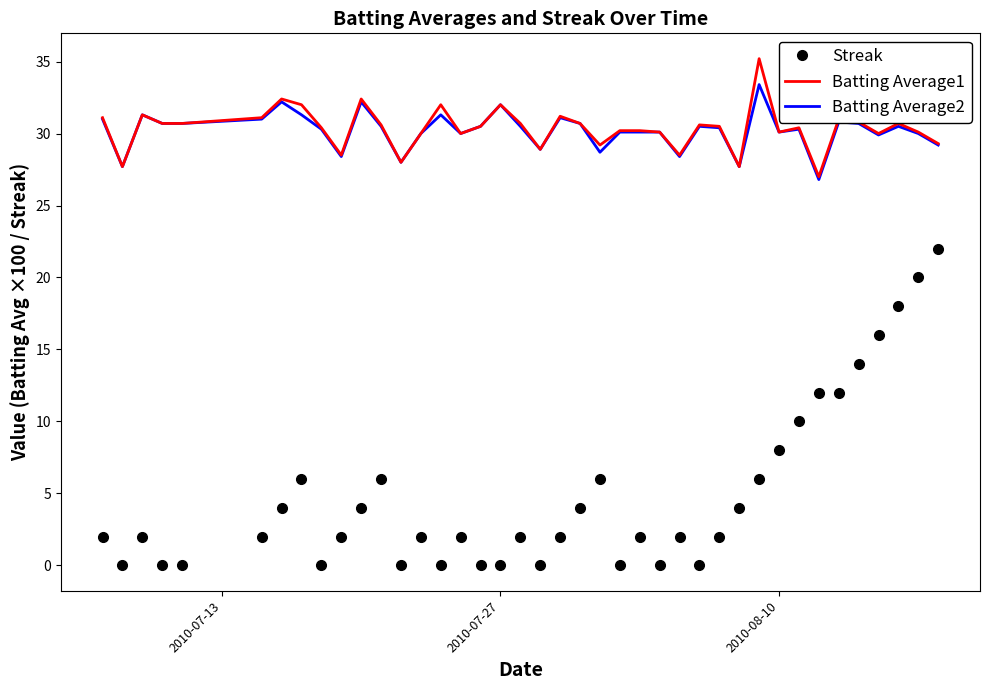

What is the maximum value for Batting Average2?

33.4